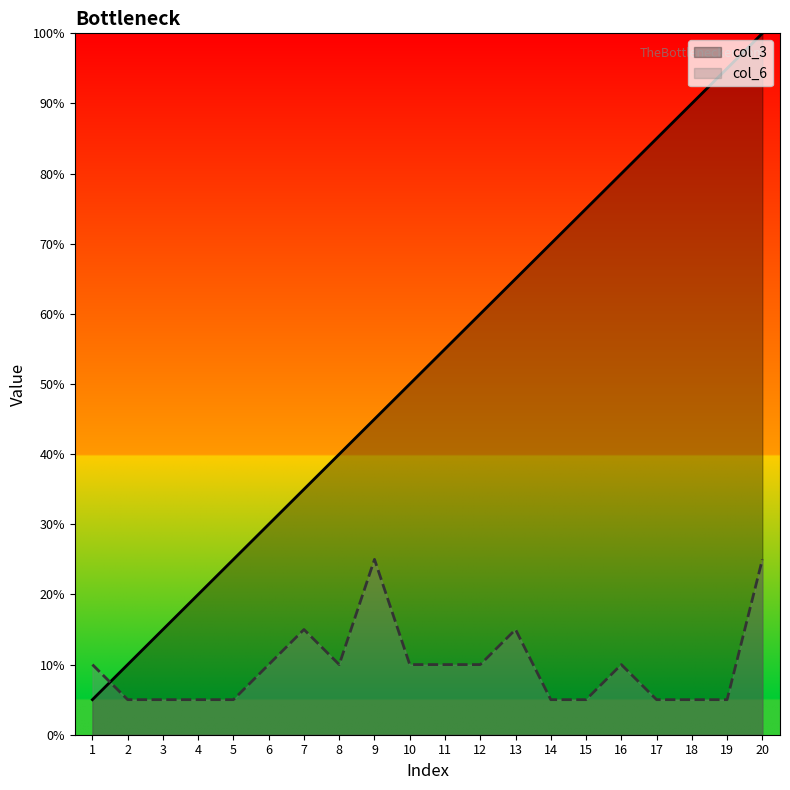

At how many categories does at least one series exceed 13?

18